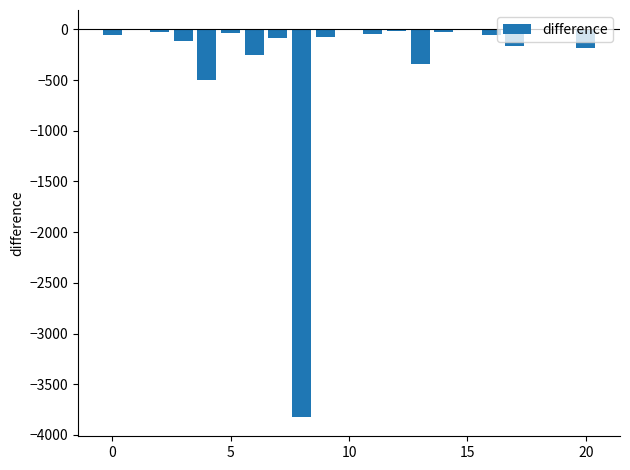

What is the sum of all values?

-5778.0